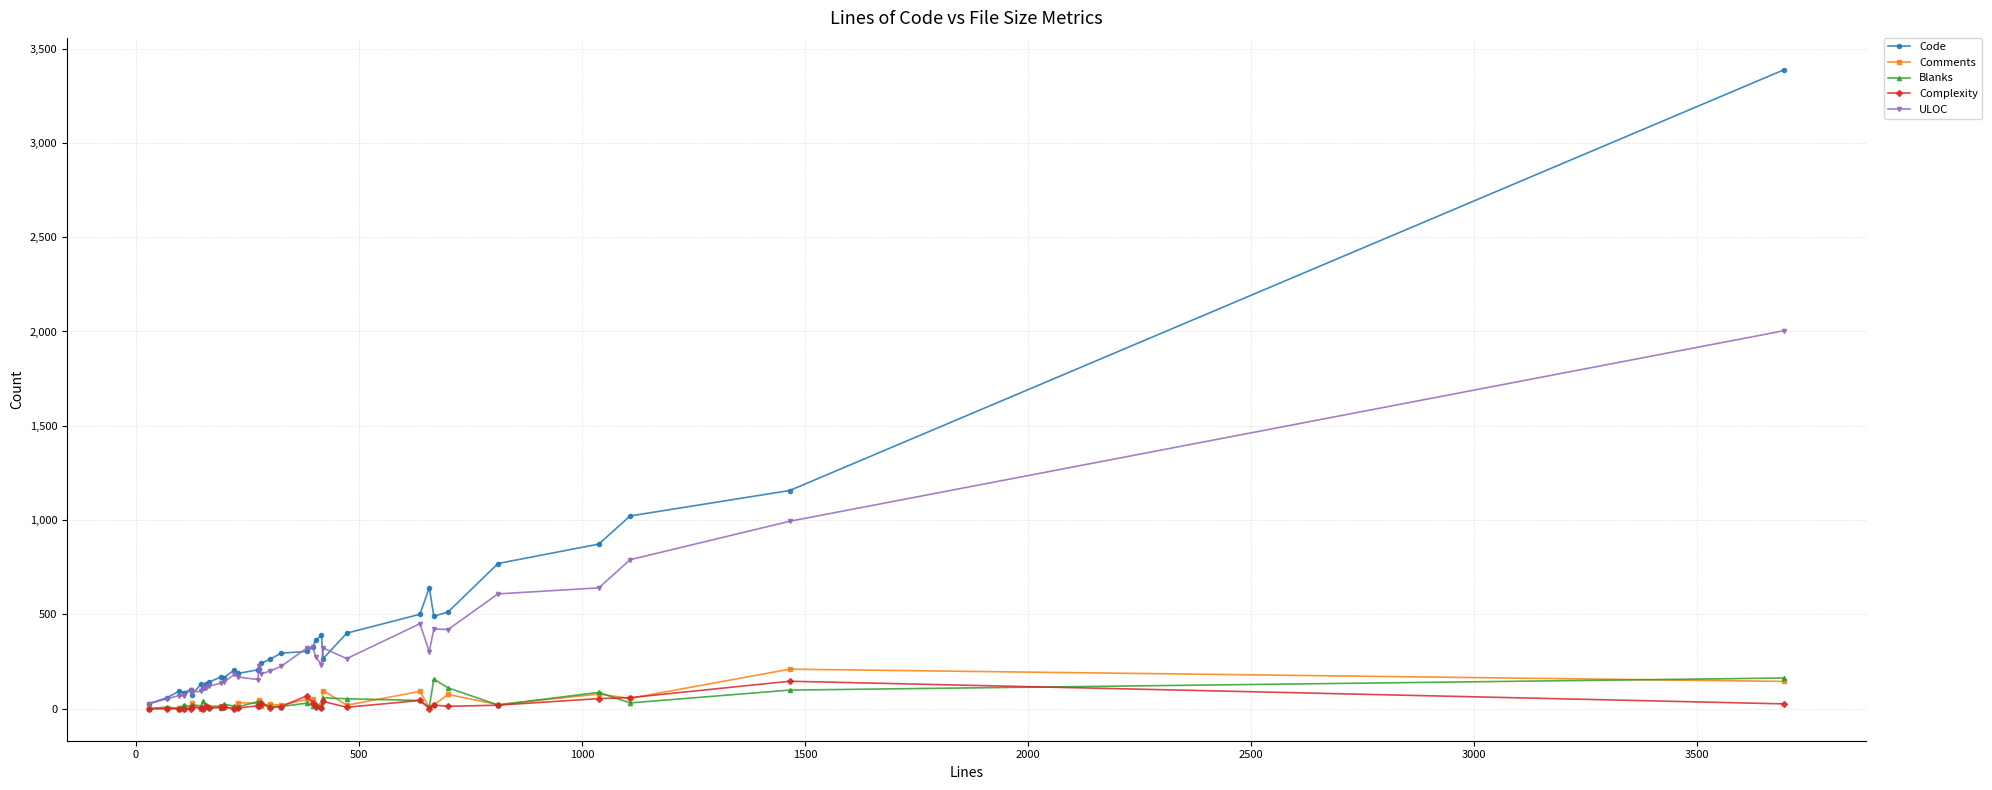

True or false: Comments has more than 0 interior local peaks.

True